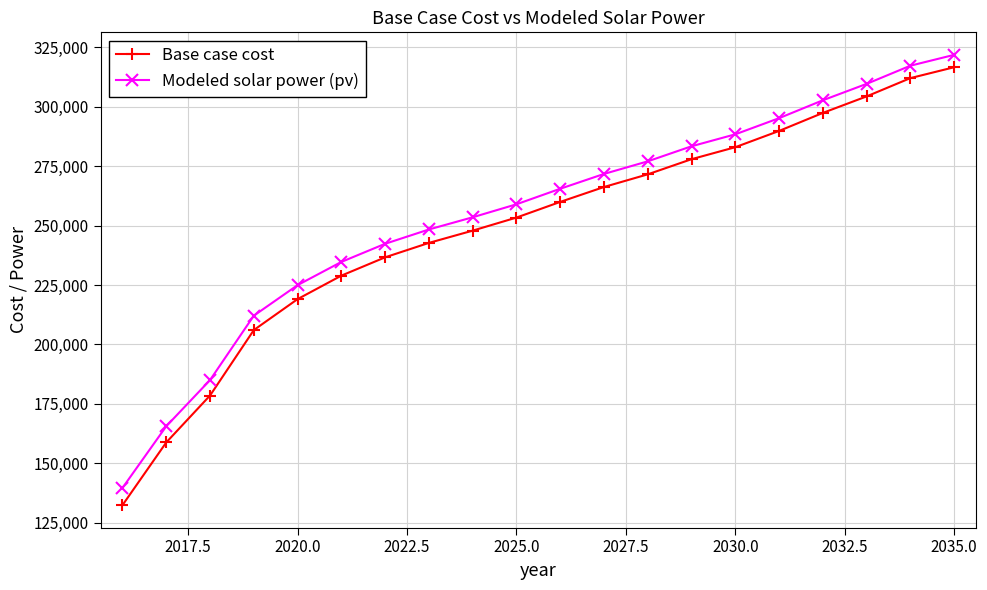

Which series has the widest spread of values?

Base case cost